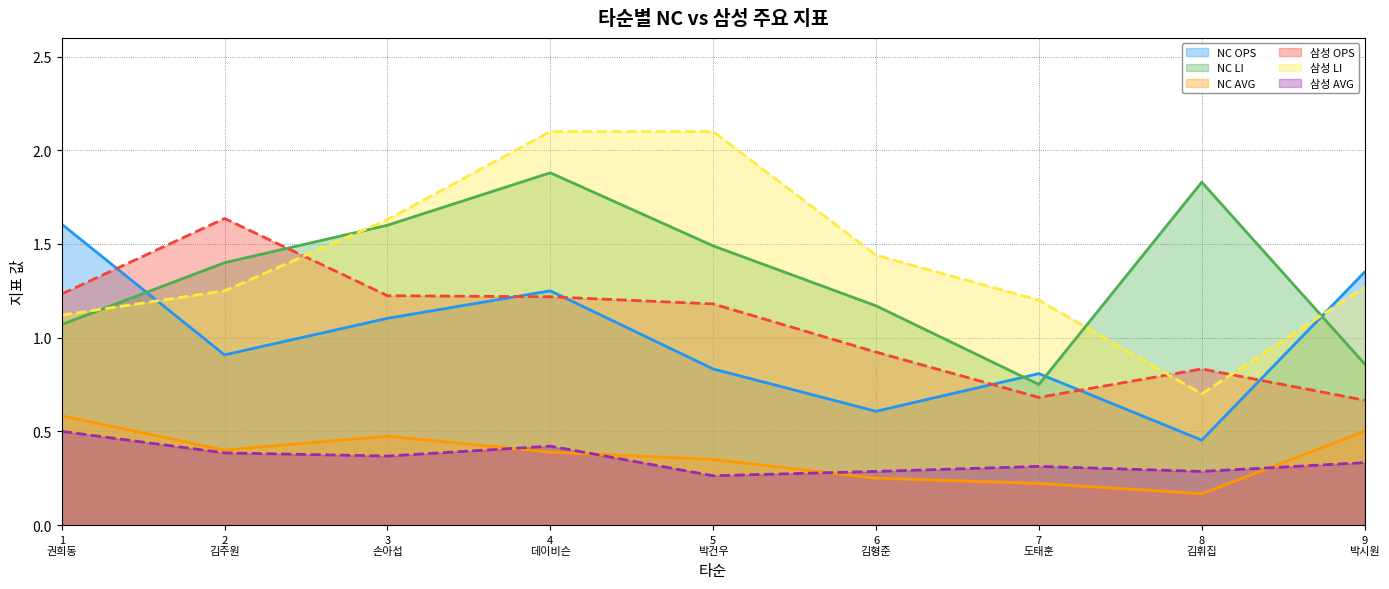

How many NC AVG values are between 0 and 1?

9